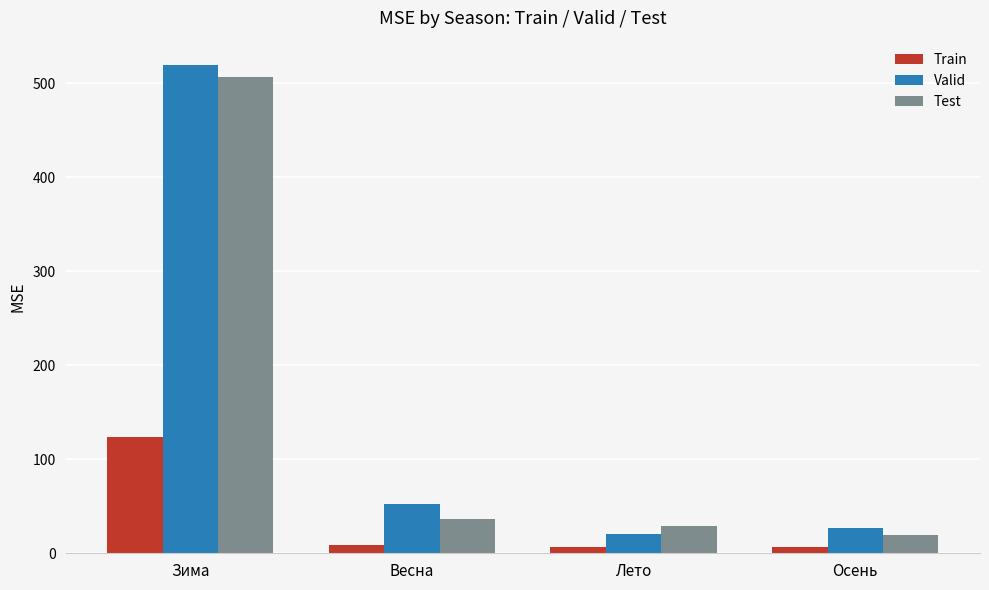

What is the spread (max minus min) of values at Весна?

43.6